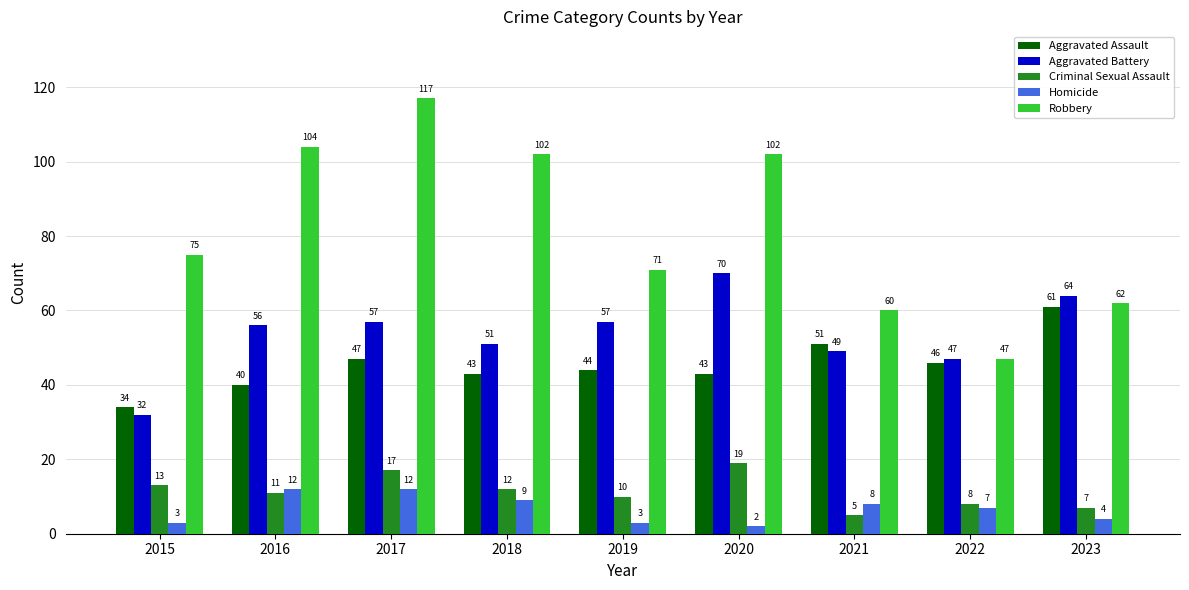

Is the value of Aggravated Battery at 2017 greater than the value of Criminal Sexual Assault at 2018?

Yes